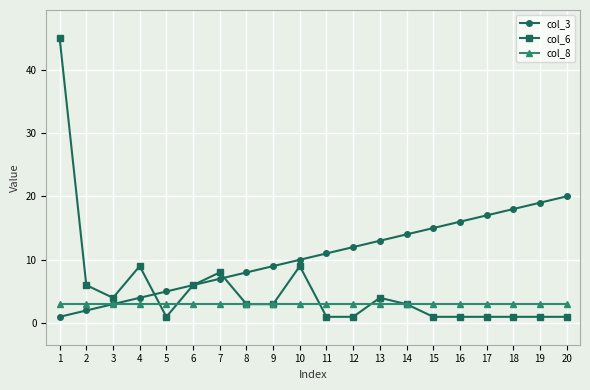

Reading left to right, list all the values displayed in this chart.

col_3: 1	2	3	4	5	6	7	8	9	10	11	12	13	14	15	16	17	18	19	20
col_6: 45	6	4	9	1	6	8	3	3	9	1	1	4	3	1	1	1	1	1	1
col_8: 3	3	3	3	3	3	3	3	3	3	3	3	3	3	3	3	3	3	3	3